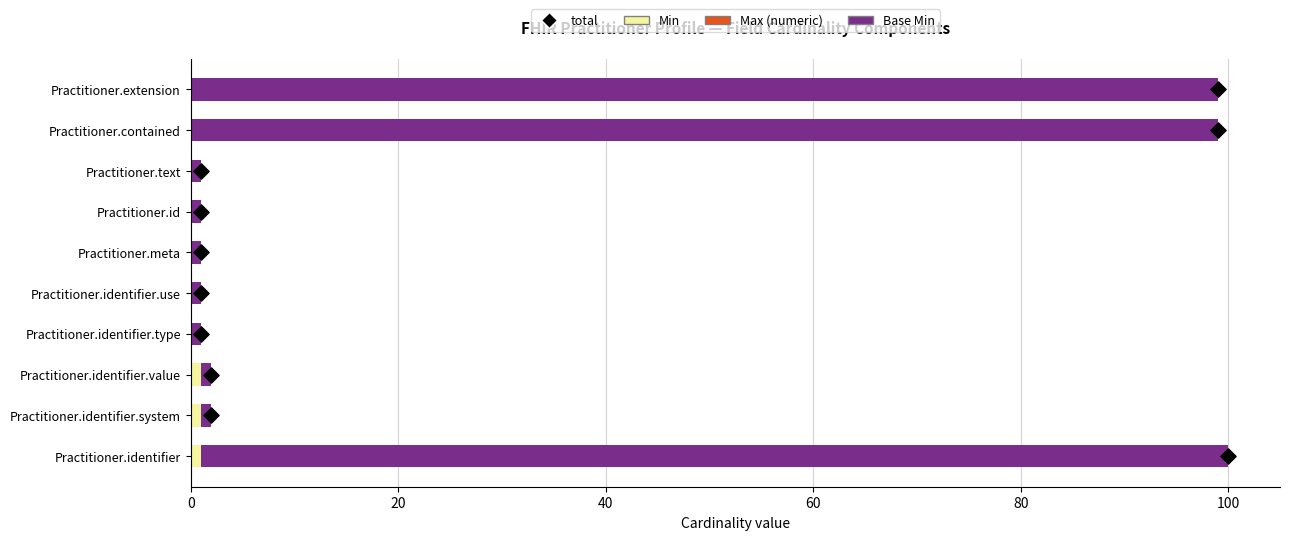

Which series contains the highest Y value?

Base Min